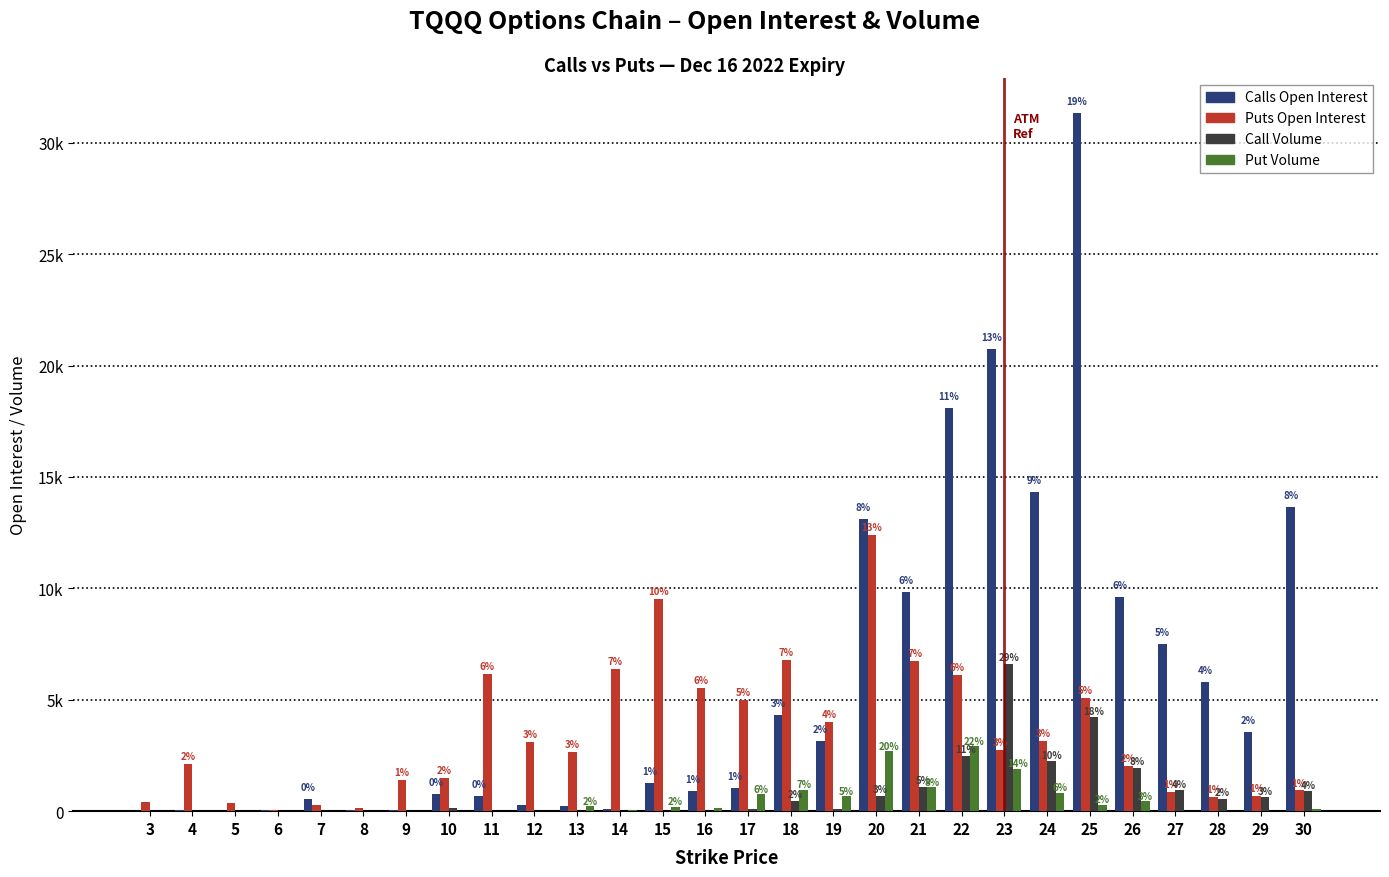

Are the bars grouped side by side (vs. stacked)?

Yes